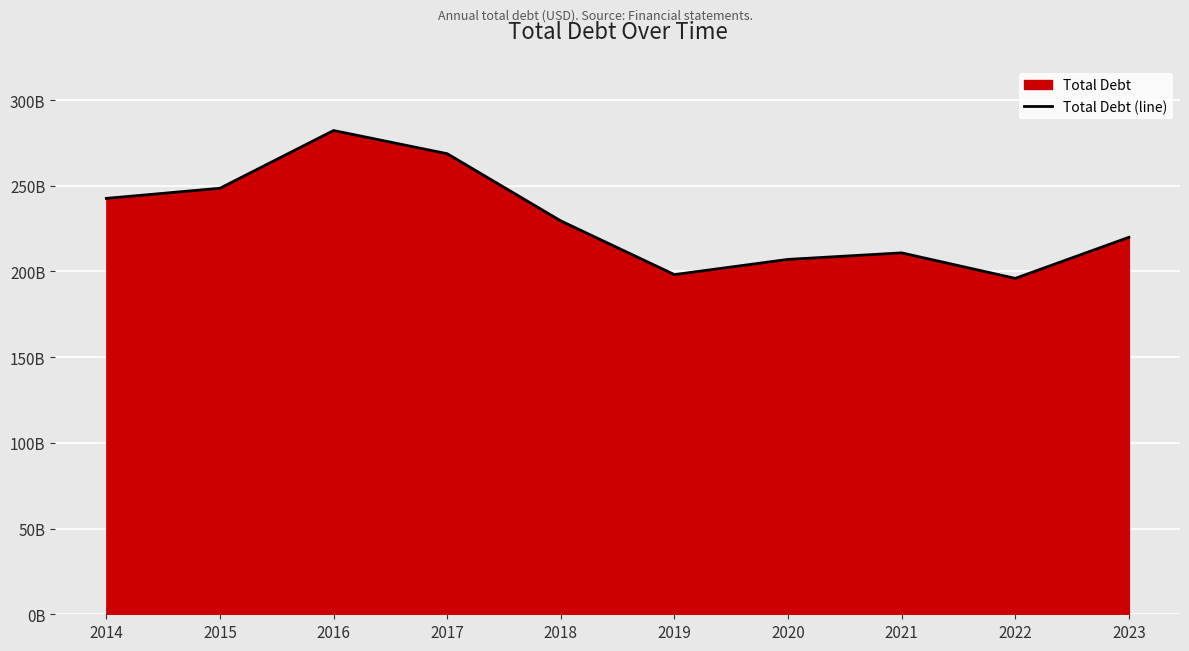

The value at 2017 is 445366807078. True or false?

False